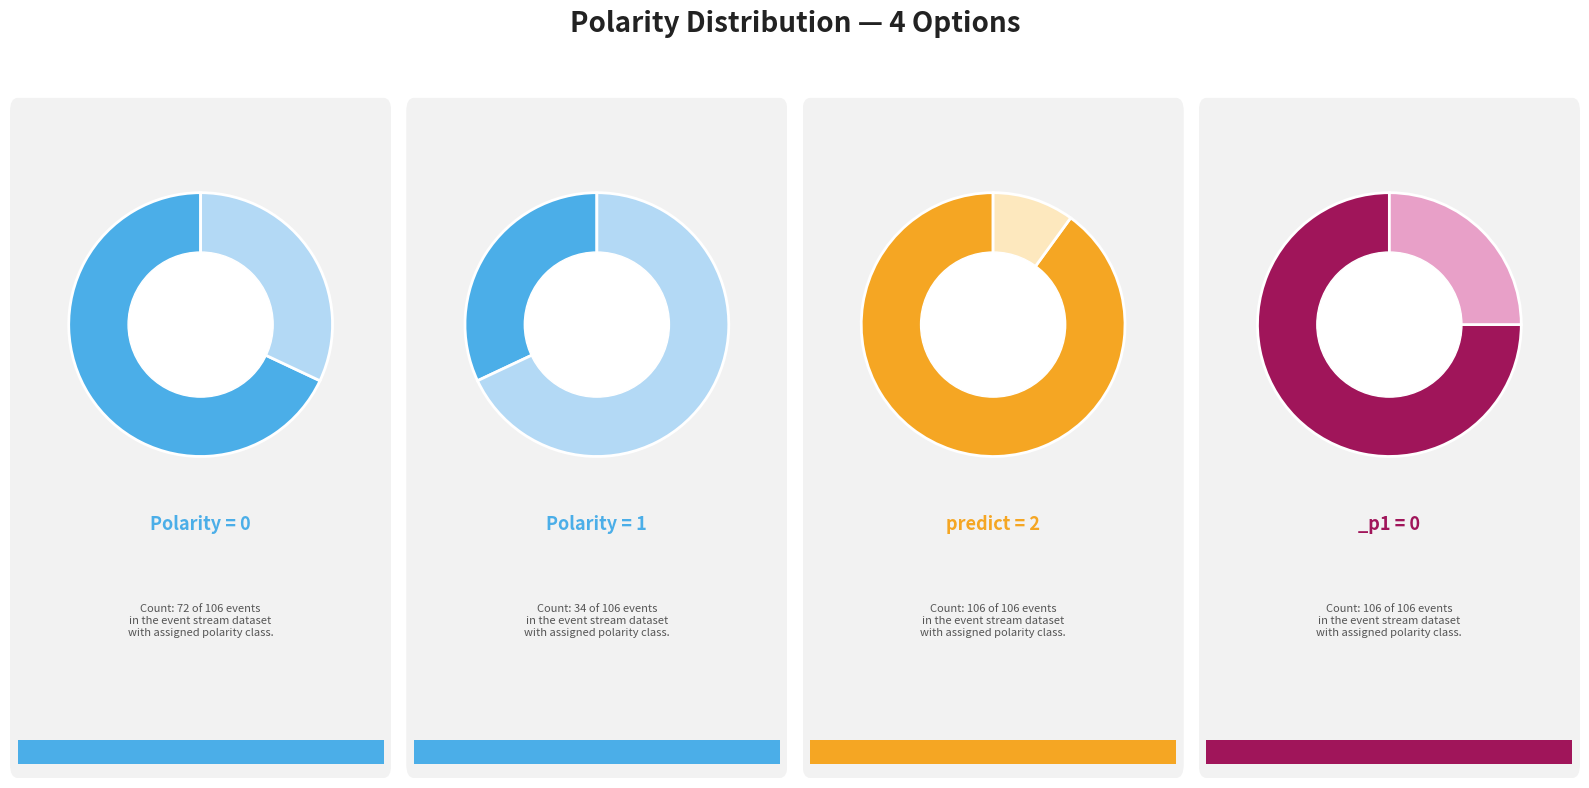

The 1 slice represents 26% of the pie. True or false?

False